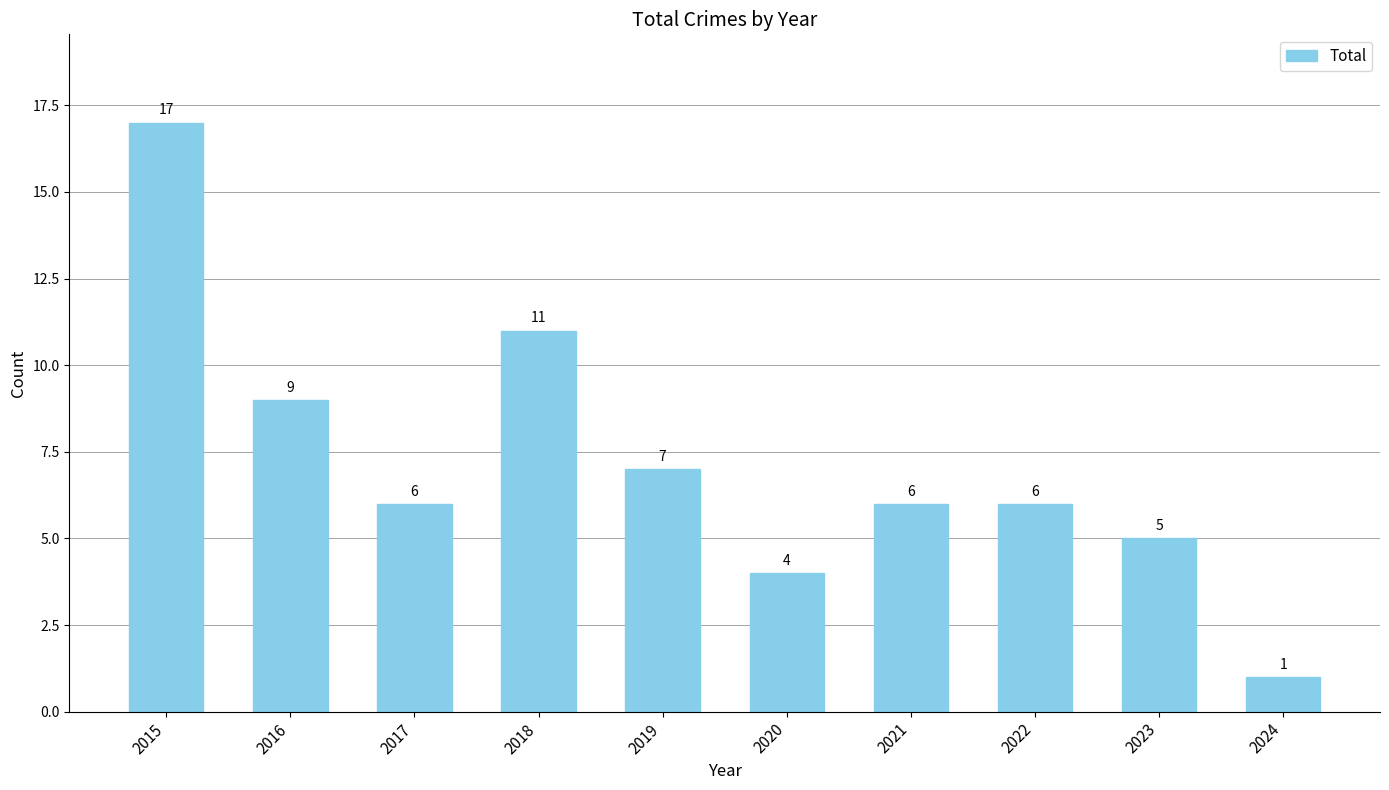

Reading left to right, transcribe all the data shown in this chart.

2015=17	2016=9	2017=6	2018=11	2019=7	2020=4	2021=6	2022=6	2023=5	2024=1